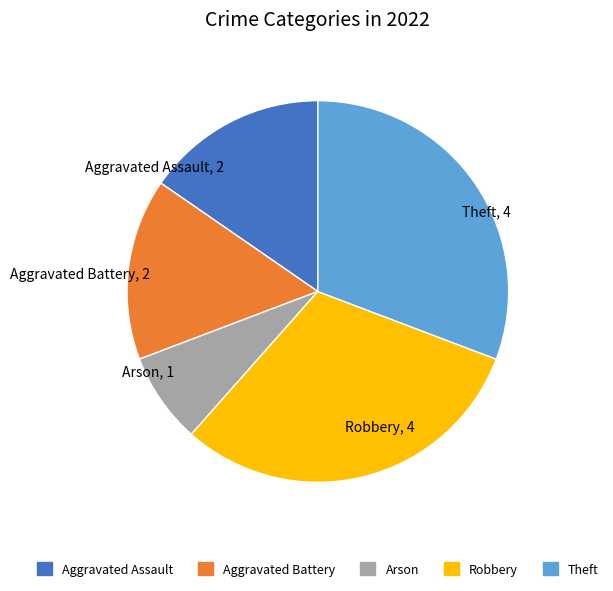

What is the ratio of the value at Aggravated Assault to the value at Theft?

0.5